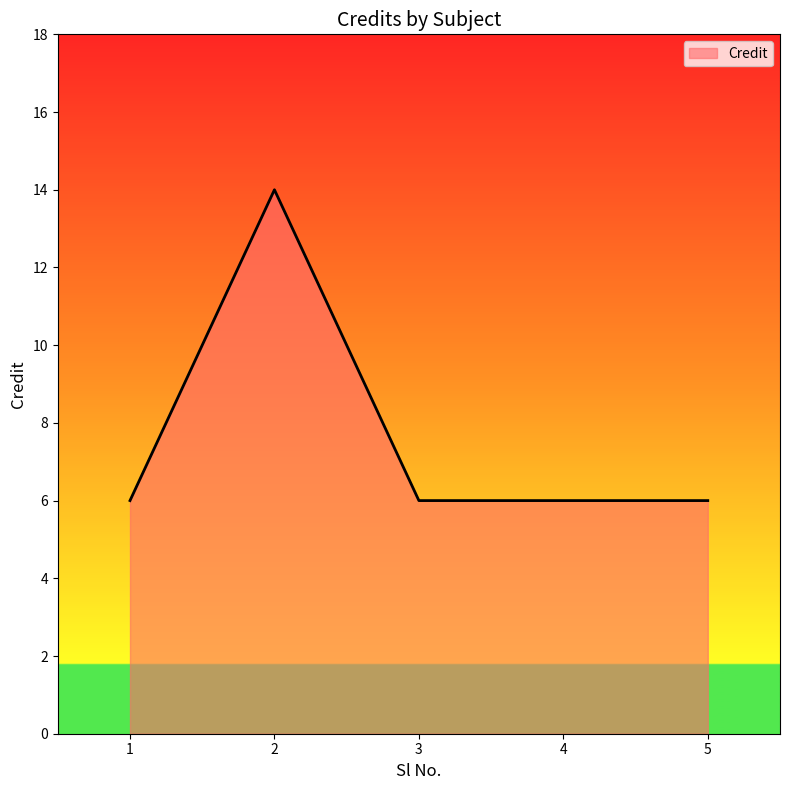

What is the change in value from 2 to 5?

-8